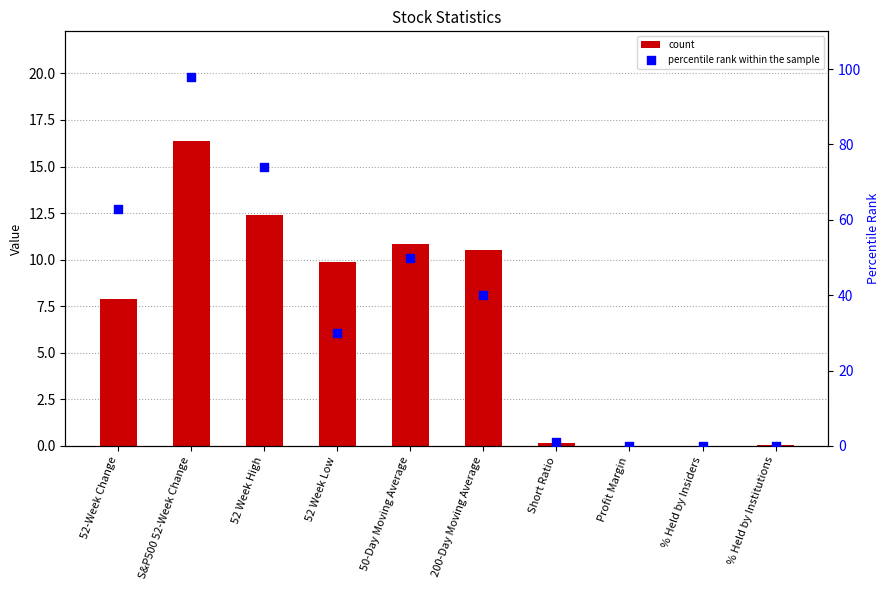

Which series has the largest Y range (max minus min)?

percentile rank within the sample